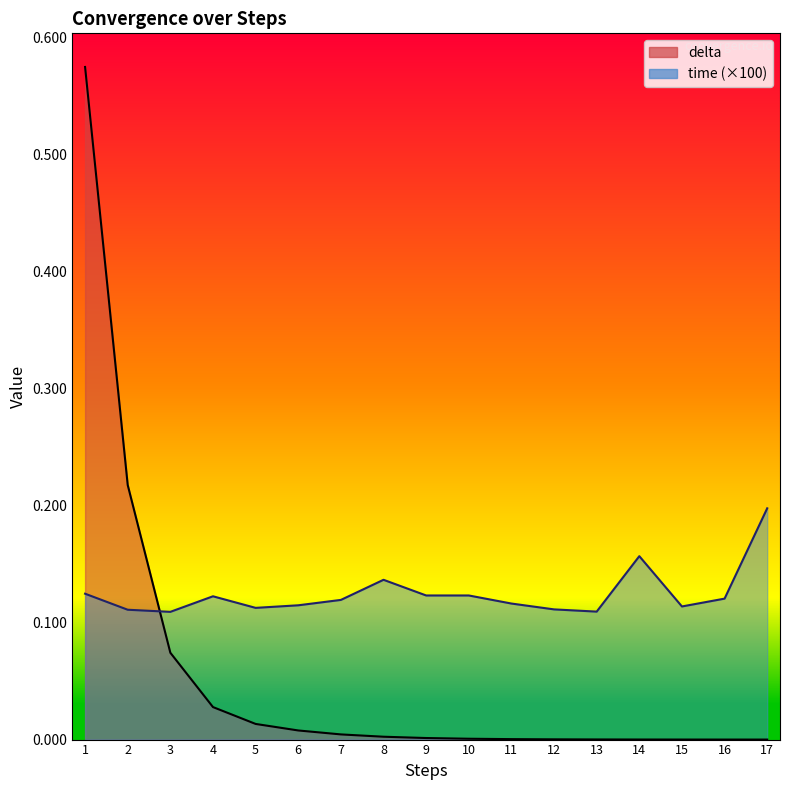

List the series in order of their overall mean, lowest first.

delta, time